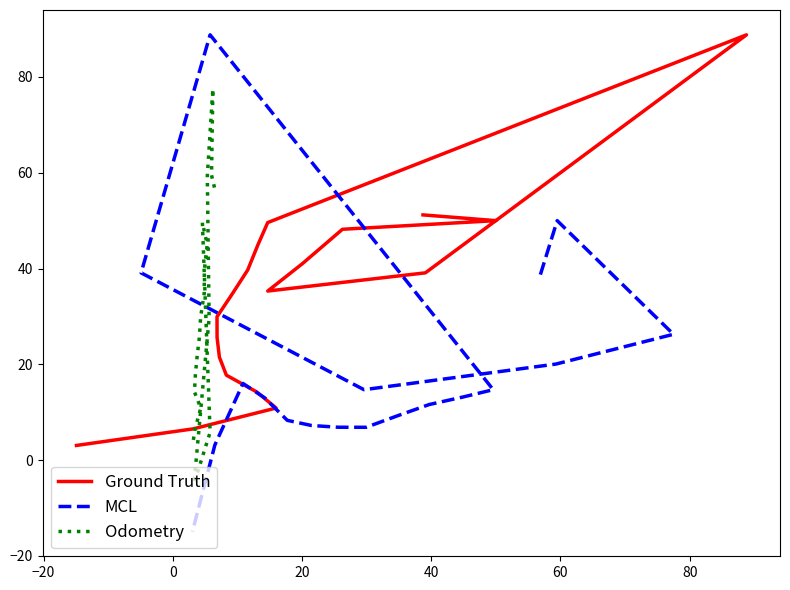

What is the difference between the highest and lowest values at 0?

51.2